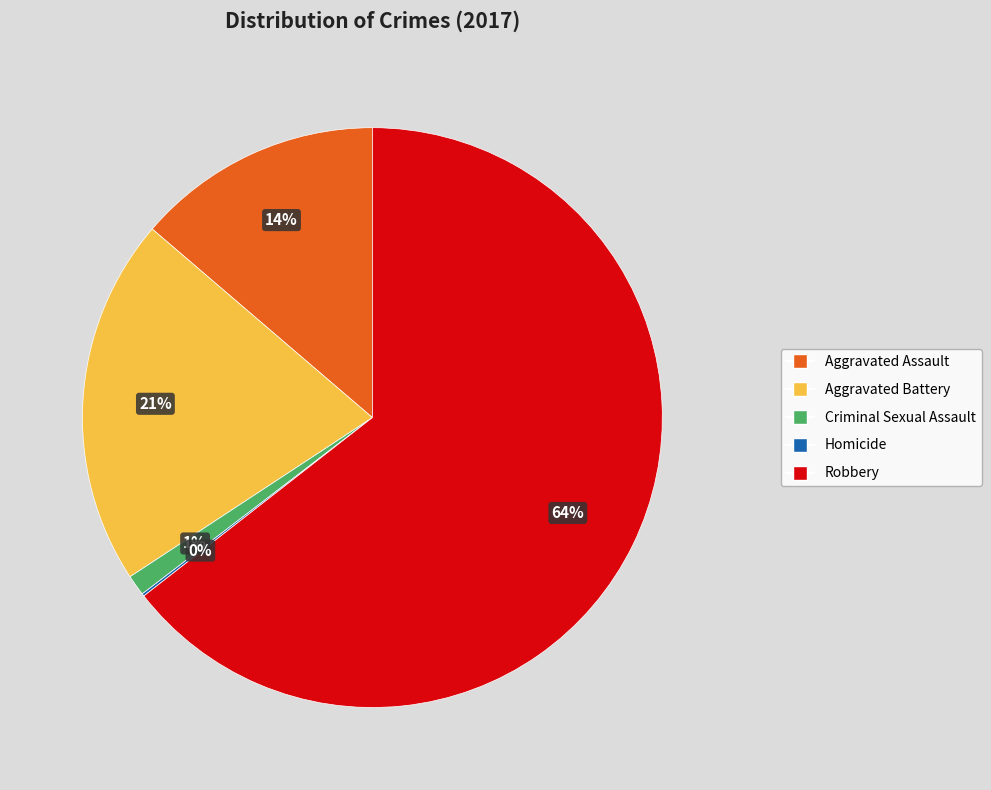

Is the sum of Aggravated Battery and Aggravated Assault greater than half?

No